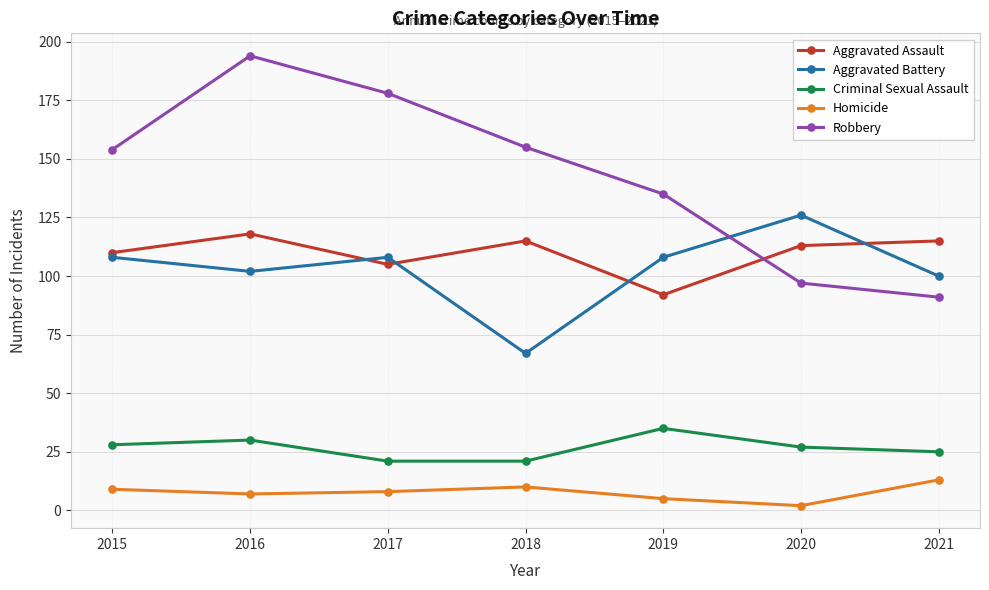

What are all the series names shown in the legend?

Aggravated Assault, Aggravated Battery, Criminal Sexual Assault, Homicide, Robbery